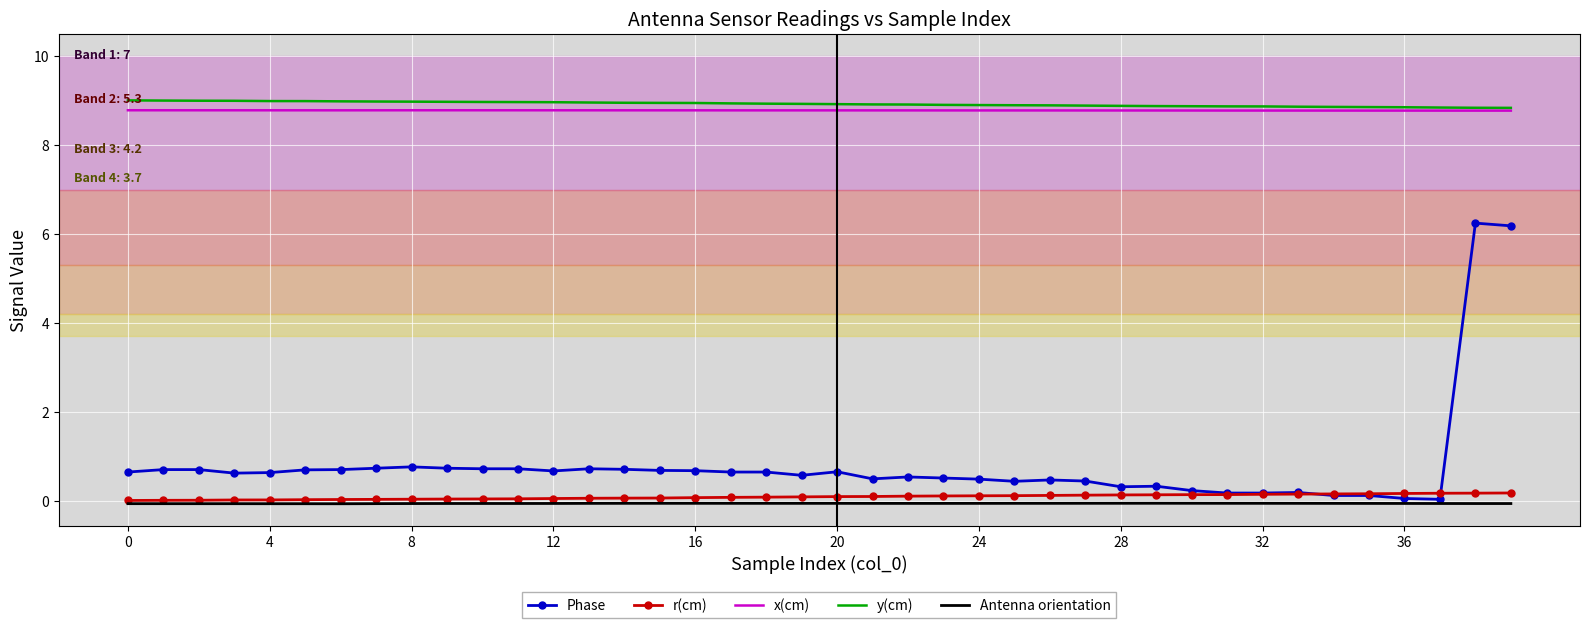

What is the highest value of the Phase series?

6.2